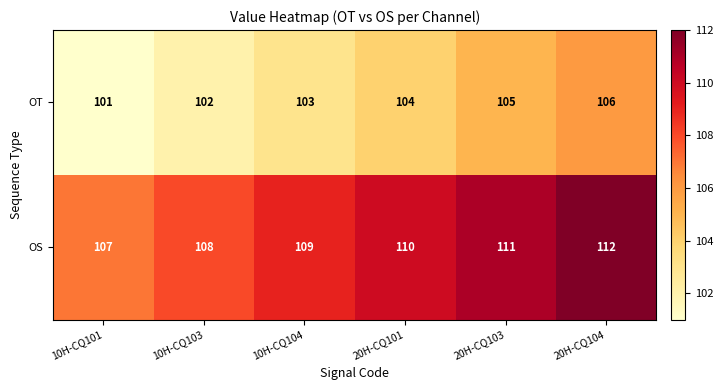

The OS series shows 107 at 10H-CQ101. True or false?

True